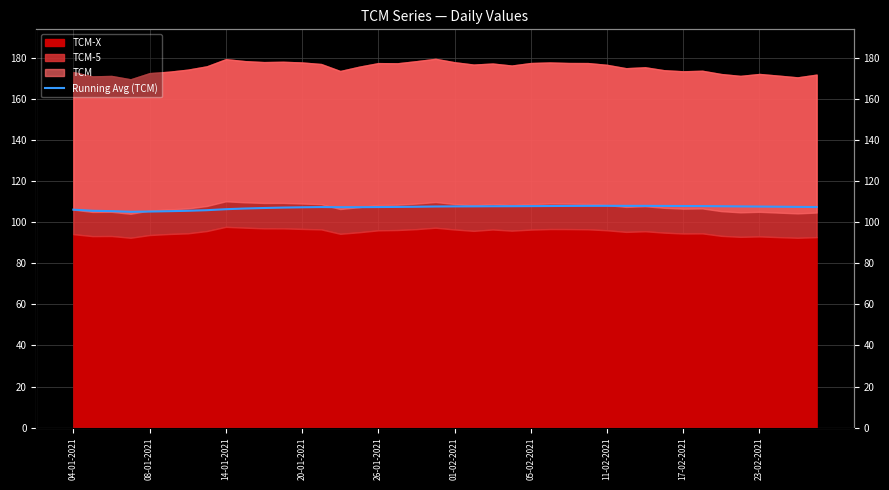

How many points are lower than both their immediate neighbors (excluding endpoints)?

2